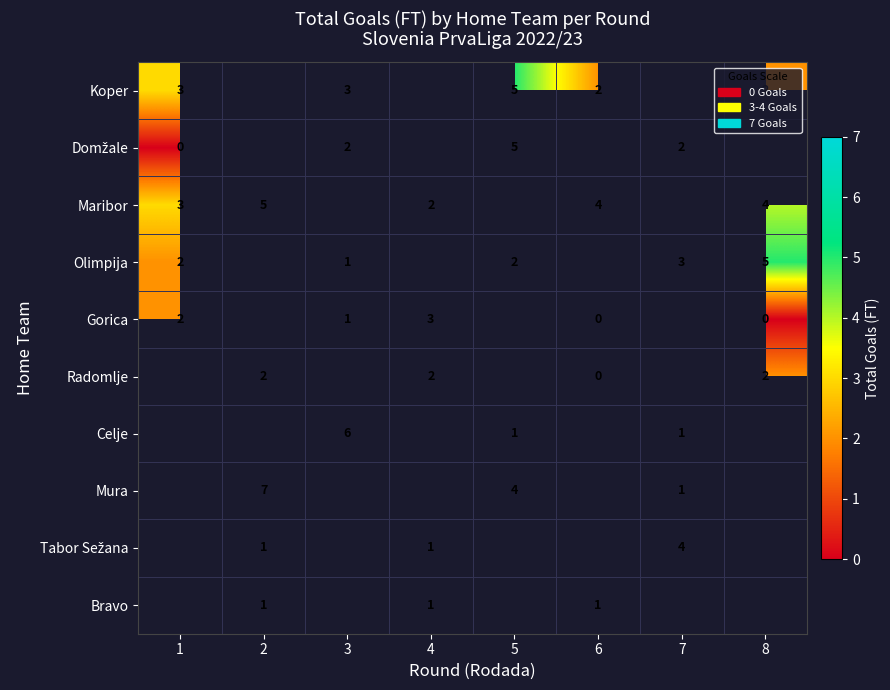

Is it true that Maribor equals 4 at 6?

True